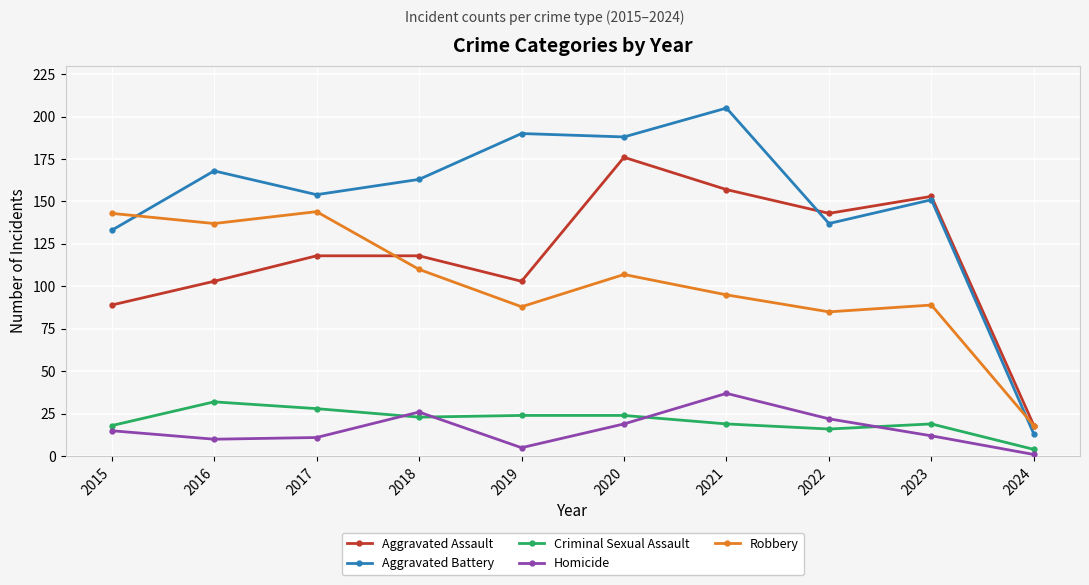

How many data points does each series have?

10